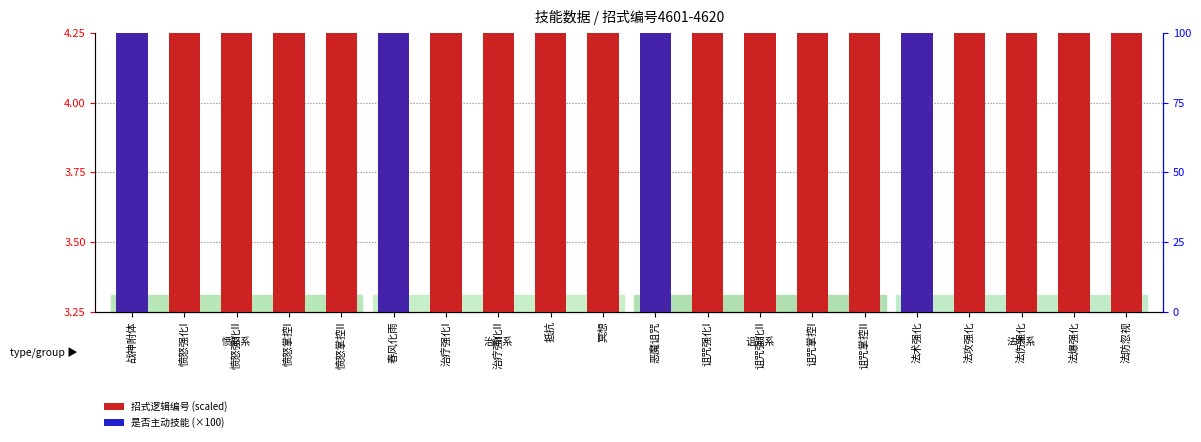

List the labels in order of 是否主动技能 (×100) value, smallest first.

愤怒强化I, 愤怒强化II, 愤怒掌控I, 愤怒掌控II, 治疗强化I, 治疗强化II, 抵抗, 冥想, 诅咒强化I, 诅咒强化II, 诅咒掌控I, 诅咒掌控II, 法攻强化, 法伤强化, 法爆强化, 法防忽视, 战神附体, 春风化雨, 恶魔诅咒, 法术强化